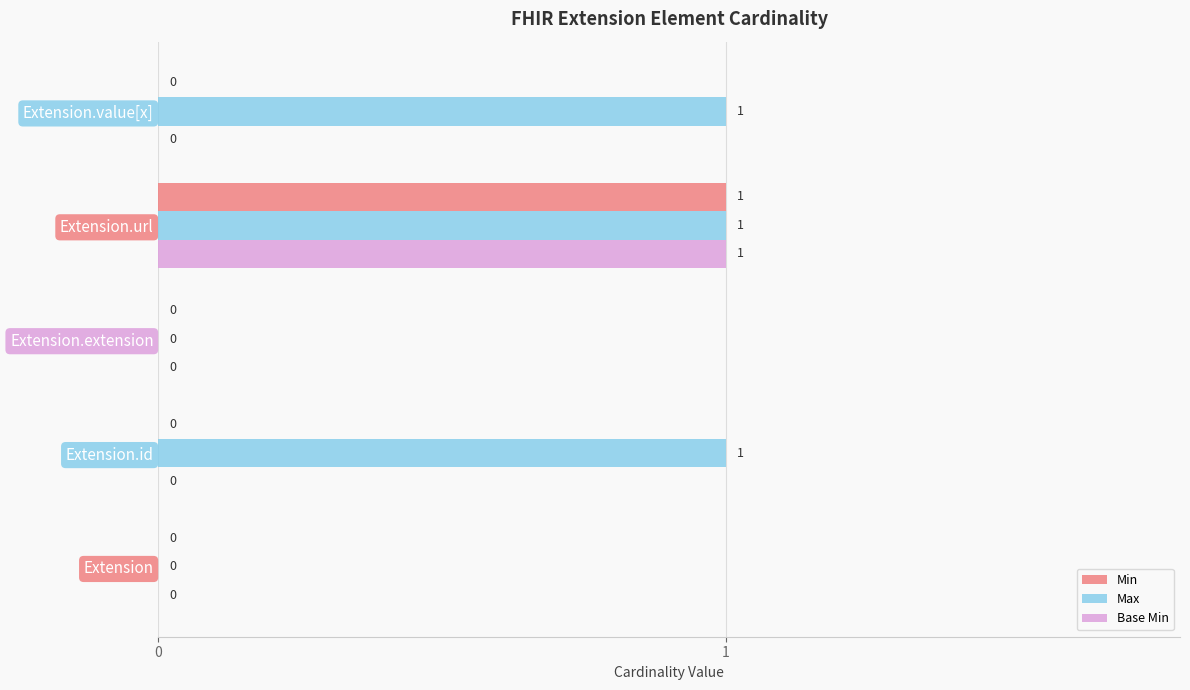

The Min series shows 1 at Extension.url. True or false?

True